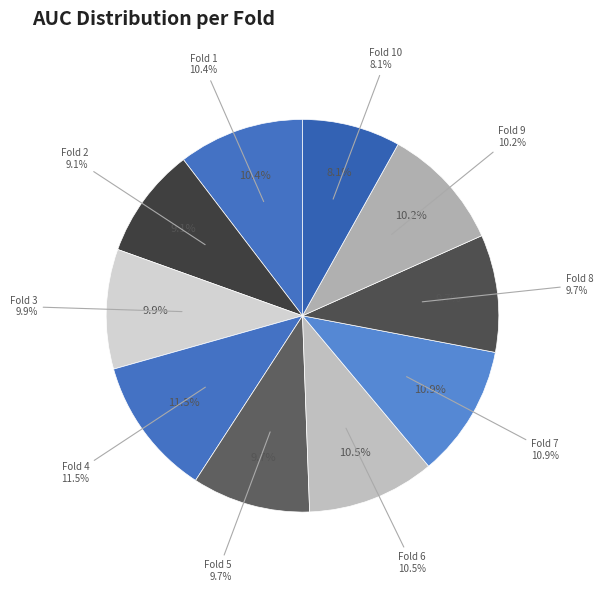

To the nearest percent, what portion does Fold 1 represent?

10%